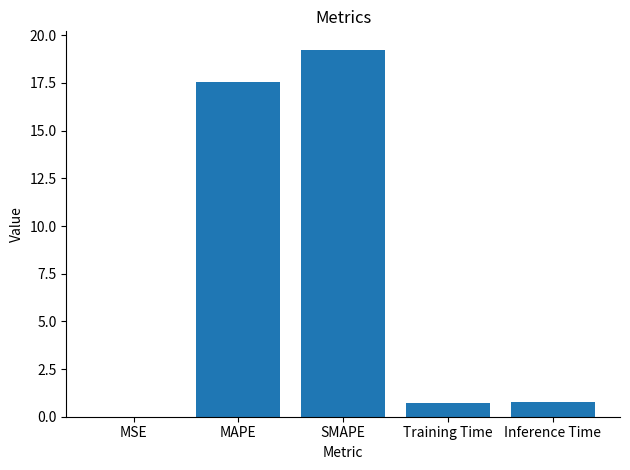

Which label corresponds to the largest value in the chart?

SMAPE